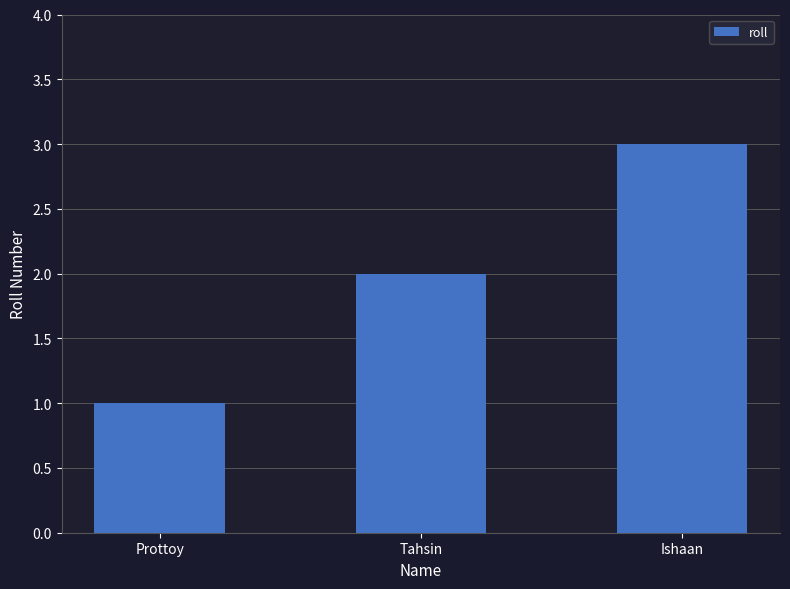

Count the number of categories in the chart.

3